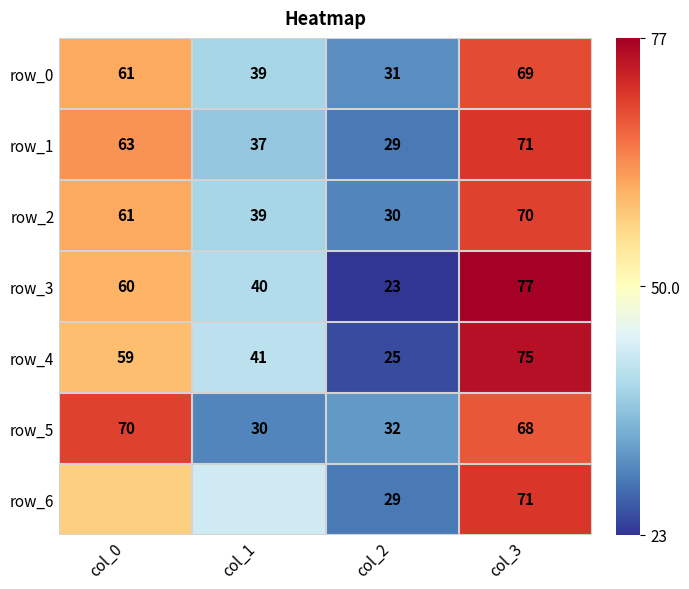

True or false: row_6 has a value of 0.3 at col_0.

True